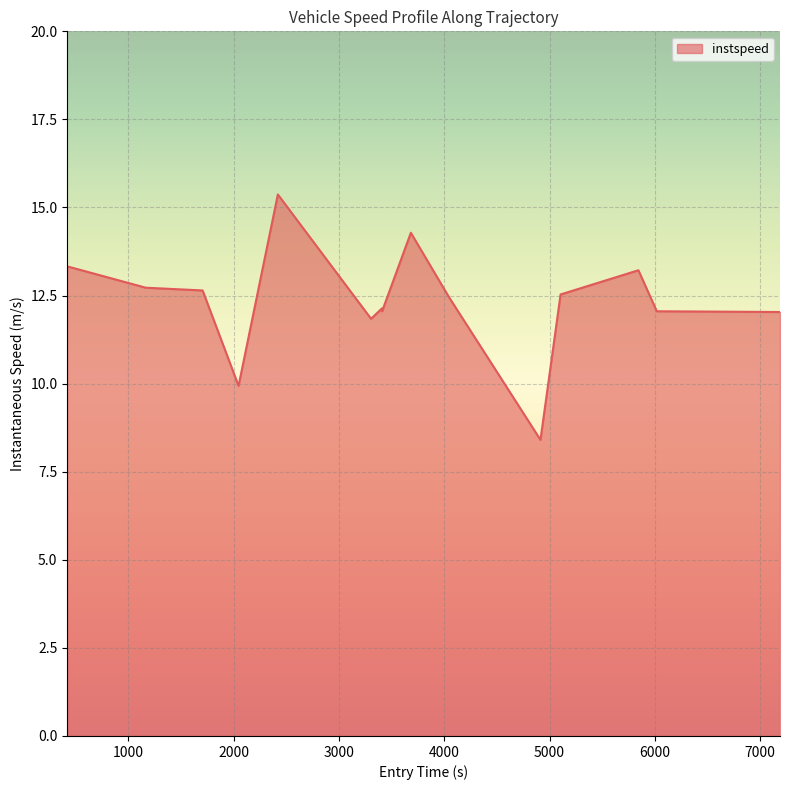

What is the average value?

12.4